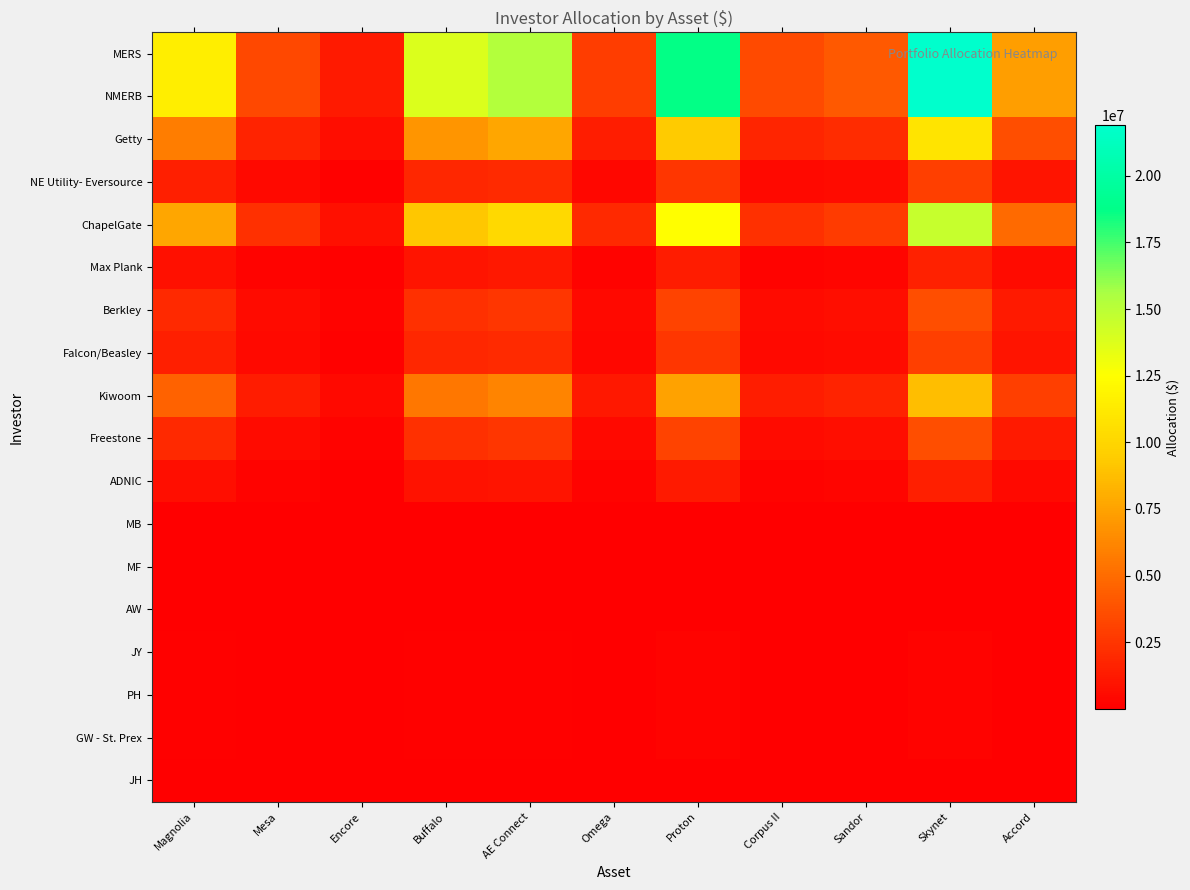

Reading left to right, what are all the values shown in this chart?

MERS: Magnolia=11518083.4	Mesa=3374765.2	Encore=1221547.8	Buffalo=13855668.6	AE Connect=15270991.7	Omega=2894482.2	Proton=18659295.1	Corpus II=3455425.0	Sandor=4146510.0	Skynet=21898180.1	Accord=7339599.2
NMERB: Magnolia=11518083.4	Mesa=3374765.2	Encore=1221547.8	Buffalo=13855668.6	AE Connect=15270991.7	Omega=2894482.2	Proton=18659295.1	Corpus II=3455425.0	Sandor=4146510.0	Skynet=21898180.1	Accord=7339599.2
Getty: Magnolia=5759041.7	Mesa=1687382.6	Encore=610773.9	Buffalo=6927834.3	AE Connect=7635495.9	Omega=1447241.1	Proton=9329647.6	Corpus II=1727712.5	Sandor=2073255.0	Skynet=10949090.1	Accord=3669799.6
NE Utility- Eversource: Magnolia=1535744.4	Mesa=449968.7	Encore=162873.0	Buffalo=1847422.5	AE Connect=2036132.2	Omega=385931.0	Proton=2487906.0	Corpus II=460723.3	Sandor=552868.0	Skynet=2919757.4	Accord=978613.2
ChapelGate: Magnolia=7678722.3	Mesa=2249843.5	Encore=814365.2	Buffalo=9237112.4	AE Connect=10180661.2	Omega=1929654.8	Proton=12439530.1	Corpus II=2303616.7	Sandor=2764340.0	Skynet=14598786.8	Accord=4893066.1
Max Plank: Magnolia=844659.4	Mesa=247482.8	Encore=89580.2	Buffalo=1016082.4	AE Connect=1119872.7	Omega=212262.0	Proton=1368348.3	Corpus II=253397.8	Sandor=304077.4	Skynet=1605866.5	Accord=538237.3
Berkley: Magnolia=1919680.6	Mesa=562460.9	Encore=203591.3	Buffalo=2309278.1	AE Connect=2545165.3	Omega=482413.7	Proton=3109882.5	Corpus II=575904.2	Sandor=691085.0	Skynet=3649696.7	Accord=1223266.5
Falcon/Beasley: Magnolia=1535744.4	Mesa=449968.7	Encore=162873.0	Buffalo=1847422.5	AE Connect=2036132.2	Omega=385931.0	Proton=2487906.0	Corpus II=460723.3	Sandor=552868.0	Skynet=2919757.4	Accord=978613.2
Kiwoom: Magnolia=4607233.4	Mesa=1349906.1	Encore=488619.1	Buffalo=5542267.4	AE Connect=6108396.7	Omega=1157792.9	Proton=7463718.0	Corpus II=1382170.0	Sandor=1658604.0	Skynet=8759272.1	Accord=2935839.7
Freestone: Magnolia=1919680.6	Mesa=562460.9	Encore=203591.3	Buffalo=2309278.1	AE Connect=2545165.3	Omega=482413.7	Proton=3109882.5	Corpus II=575904.2	Sandor=691085.0	Skynet=3649696.7	Accord=1223266.5
ADNIC: Magnolia=767872.2	Mesa=224984.4	Encore=81436.5	Buffalo=923711.2	AE Connect=1018066.1	Omega=192965.5	Proton=1243953.0	Corpus II=230361.7	Sandor=276434.0	Skynet=1459878.7	Accord=489306.6
MB: Magnolia=7678.7	Mesa=2249.8	Encore=814.4	Buffalo=9237.1	AE Connect=10180.7	Omega=1929.7	Proton=12439.5	Corpus II=2303.6	Sandor=2764.3	Skynet=14598.8	Accord=4893.1
MF: Magnolia=11518.1	Mesa=3374.8	Encore=1221.5	Buffalo=13855.7	AE Connect=15271.0	Omega=2894.5	Proton=18659.3	Corpus II=3455.4	Sandor=4146.5	Skynet=21898.2	Accord=7339.6
AW: Magnolia=15357.4	Mesa=4499.7	Encore=1628.7	Buffalo=18474.2	AE Connect=20361.3	Omega=3859.3	Proton=24879.1	Corpus II=4607.2	Sandor=5528.7	Skynet=29197.6	Accord=9786.1
JY: Magnolia=117100.5	Mesa=34310.1	Encore=12419.1	Buffalo=140866.0	AE Connect=155255.1	Omega=29427.2	Proton=189702.8	Corpus II=35130.2	Sandor=42156.2	Skynet=222631.5	Accord=74619.3
PH: Magnolia=117100.5	Mesa=34310.1	Encore=12419.1	Buffalo=140866.0	AE Connect=155255.1	Omega=29427.2	Proton=189702.8	Corpus II=35130.2	Sandor=42156.2	Skynet=222631.5	Accord=74619.3
GW - St. Prex: Magnolia=115180.8	Mesa=33747.7	Encore=12215.5	Buffalo=138556.7	AE Connect=152709.9	Omega=28944.8	Proton=186593.0	Corpus II=34554.2	Sandor=41465.1	Skynet=218981.8	Accord=73396.0
JH: Magnolia=11518.1	Mesa=3374.8	Encore=1221.5	Buffalo=13855.7	AE Connect=15271.0	Omega=2894.5	Proton=18659.3	Corpus II=3455.4	Sandor=4146.5	Skynet=21898.2	Accord=7339.6